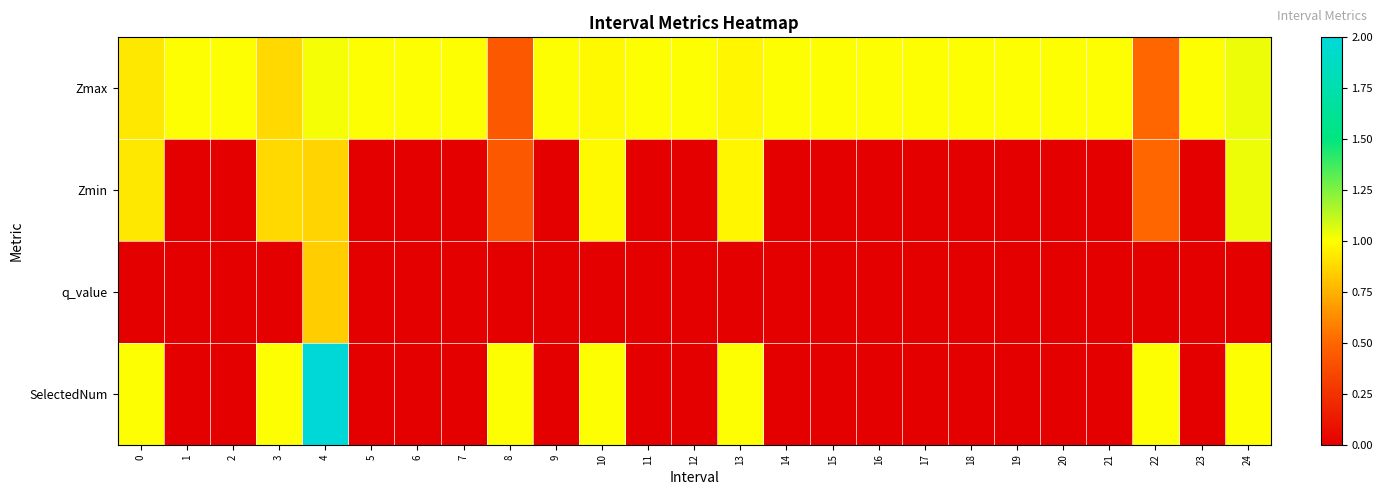

Which series has the largest total across all categories?

Zmax